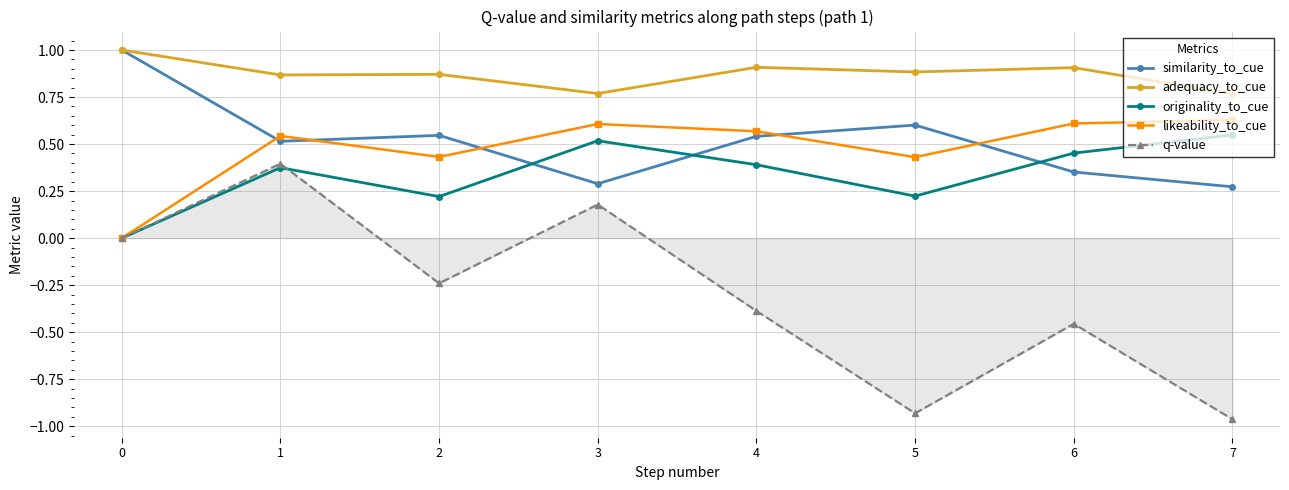

True or false: originality_to_cue has more than 2 points higher than both neighbors.

False